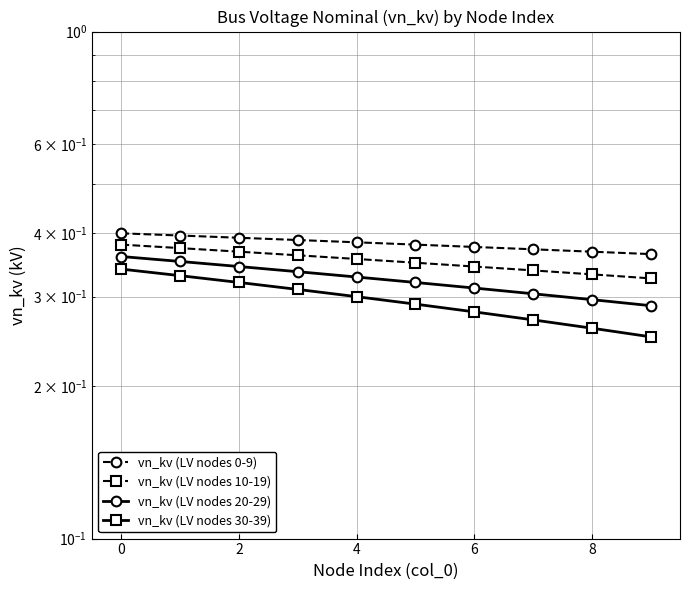

Reading left to right, extract all data points from this chart.

vn_kv (LV nodes 0-9): 0.4	0.4	0.4	0.4	0.4	0.4	0.4	0.4	0.4	0.4
vn_kv (LV nodes 10-19): 0.4	0.4	0.4	0.4	0.4	0.4	0.3	0.3	0.3	0.3
vn_kv (LV nodes 20-29): 0.4	0.4	0.3	0.3	0.3	0.3	0.3	0.3	0.3	0.3
vn_kv (LV nodes 30-39): 0.3	0.3	0.3	0.3	0.3	0.3	0.3	0.3	0.3	0.2